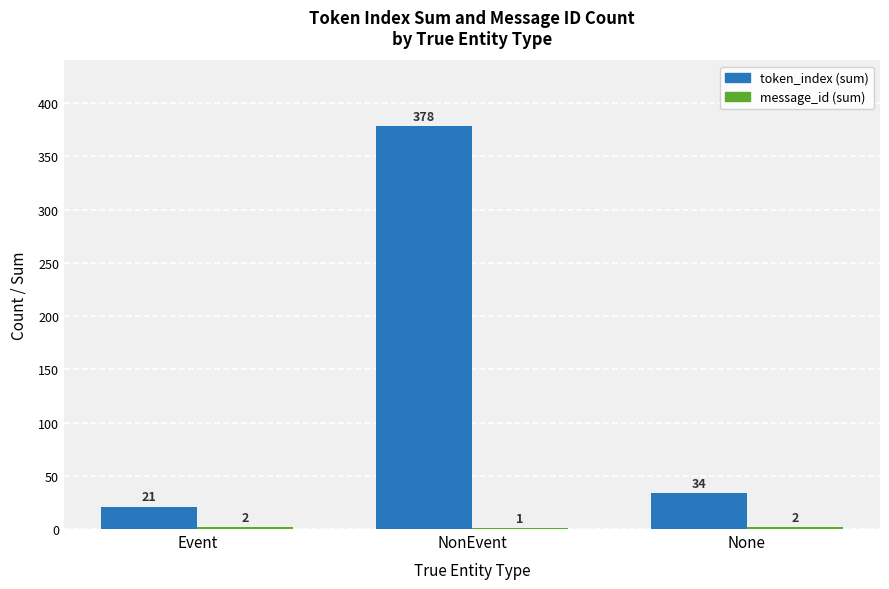

At which label does token_index (sum) first exceed 34?

NonEvent